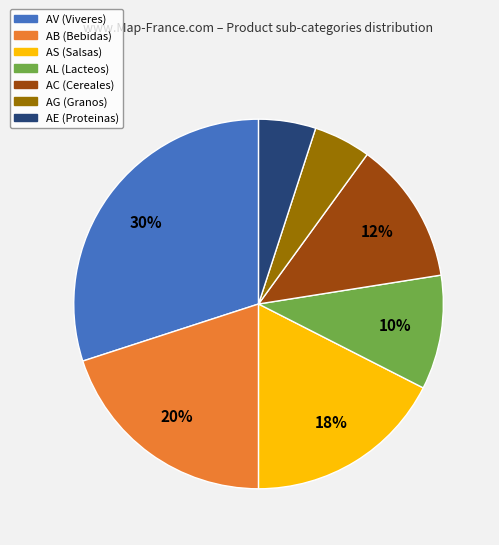

Count the number of slices in the pie.

7